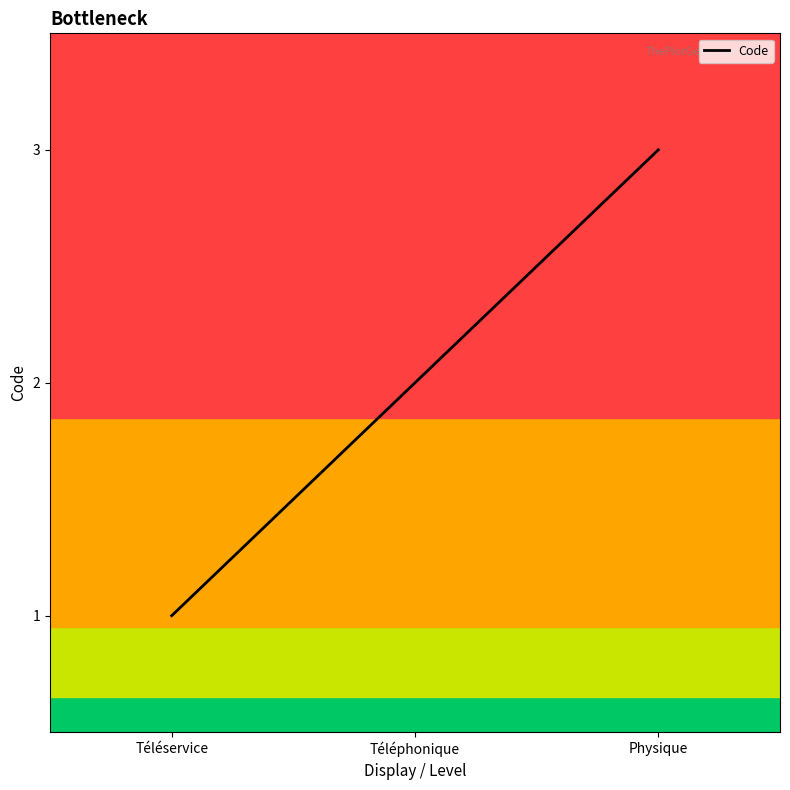

How many lines are shown in the chart?

1